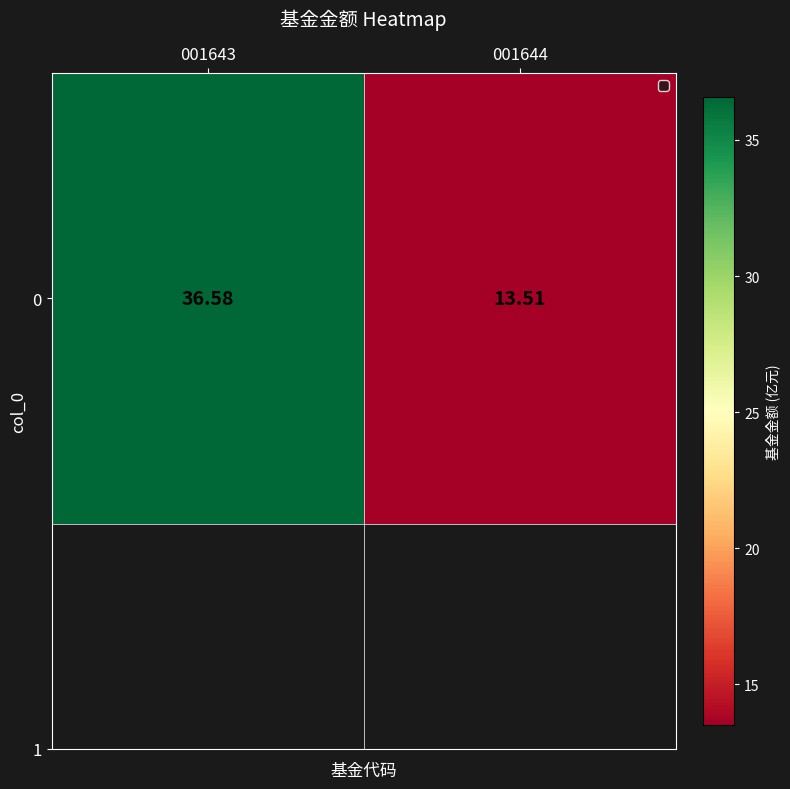

What is the change in value from 001643 to 001644?

-23.1